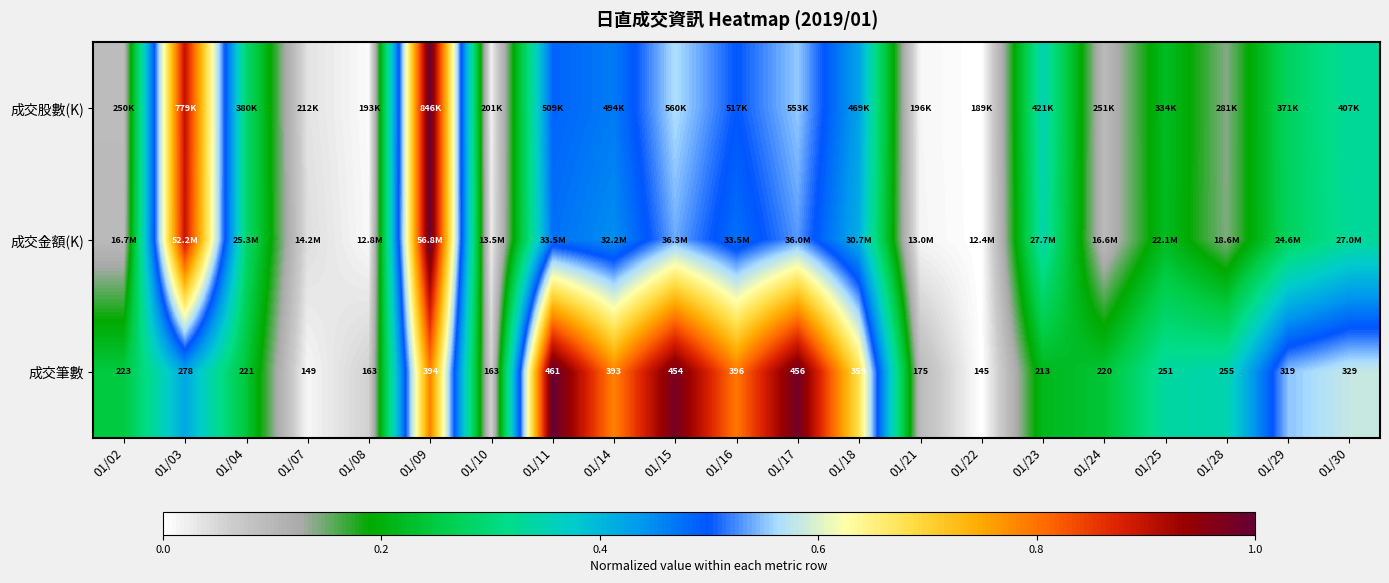

At which label does 成交筆數 reach its minimum?

01/22